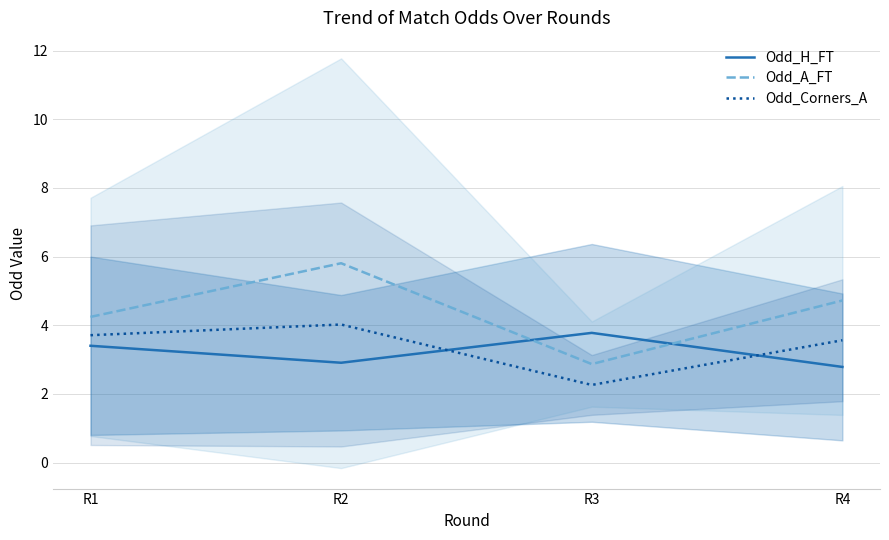

How many data points in Odd_Corners_A are above 3?

3